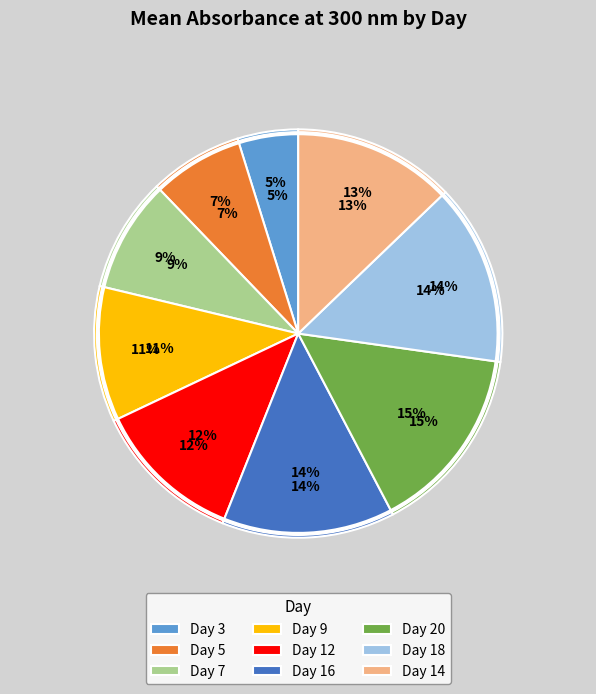

Combined, do 3 and 12 account for over 50%?

No